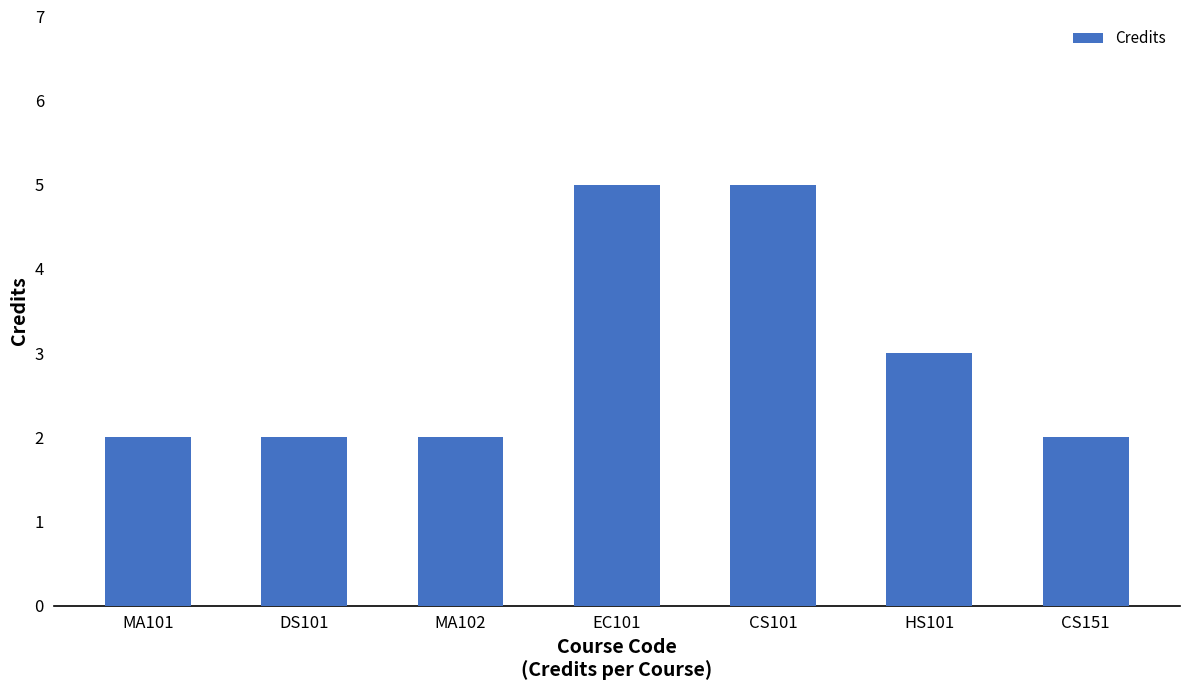

Between CS101 and MA101, which is larger?

CS101